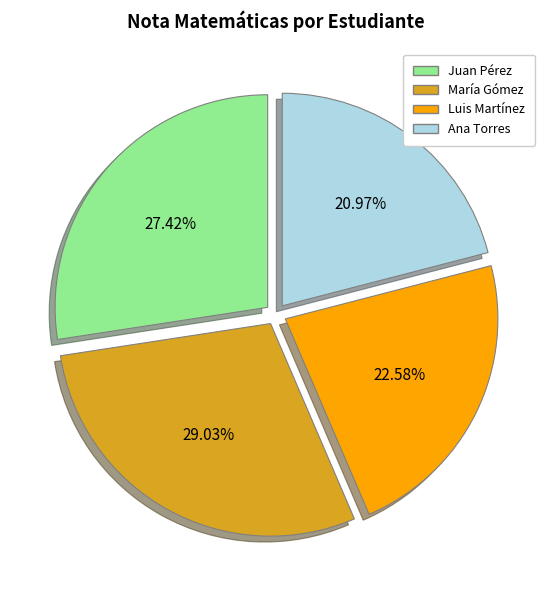

What is the ratio of the value at Luis Martínez to the value at María Gómez?

0.8